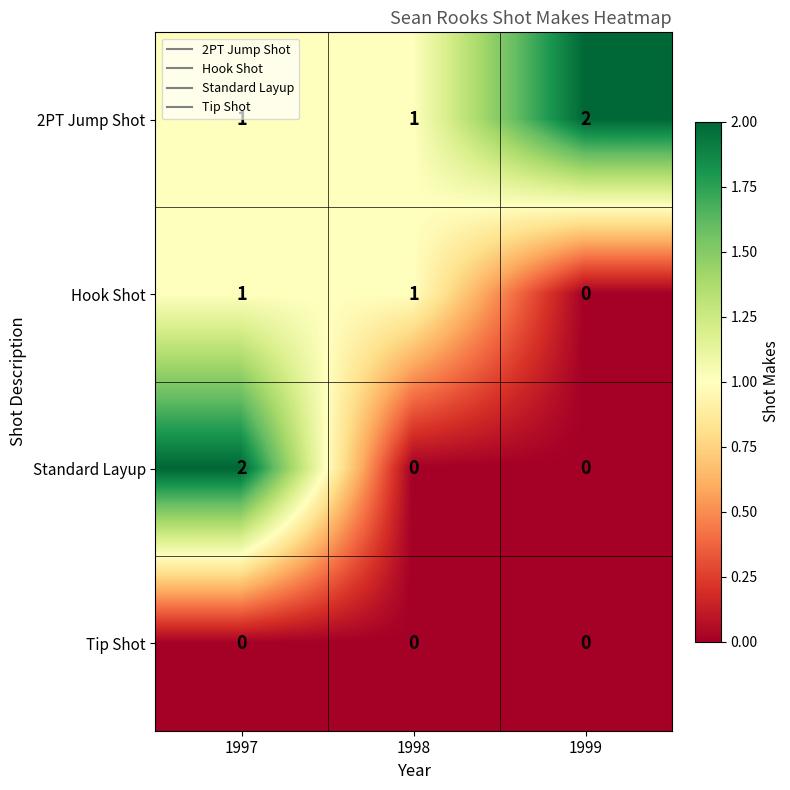

Which series has the largest range (max minus min)?

Standard Layup